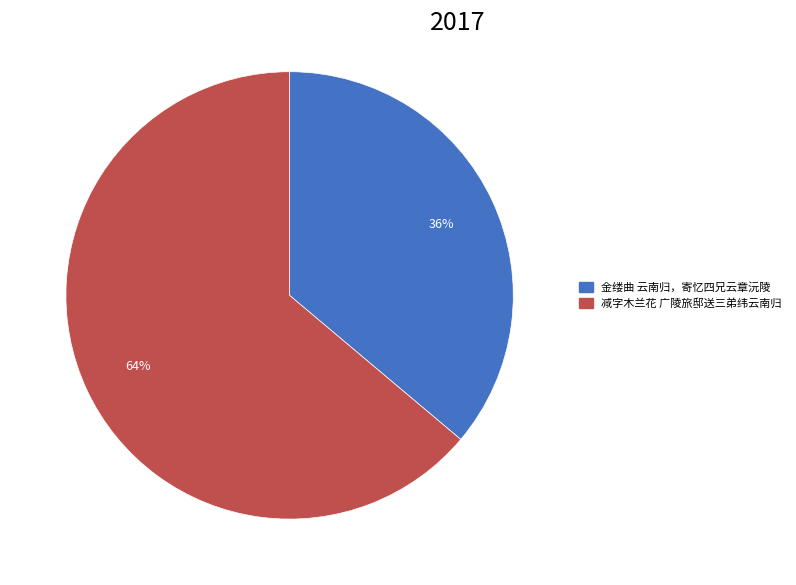

What is the ratio of the value at 金缕曲 云南归，寄忆四兄云章沅陵 to the value at 减字木兰花 广陵旅邸送三弟纬云南归?

0.6